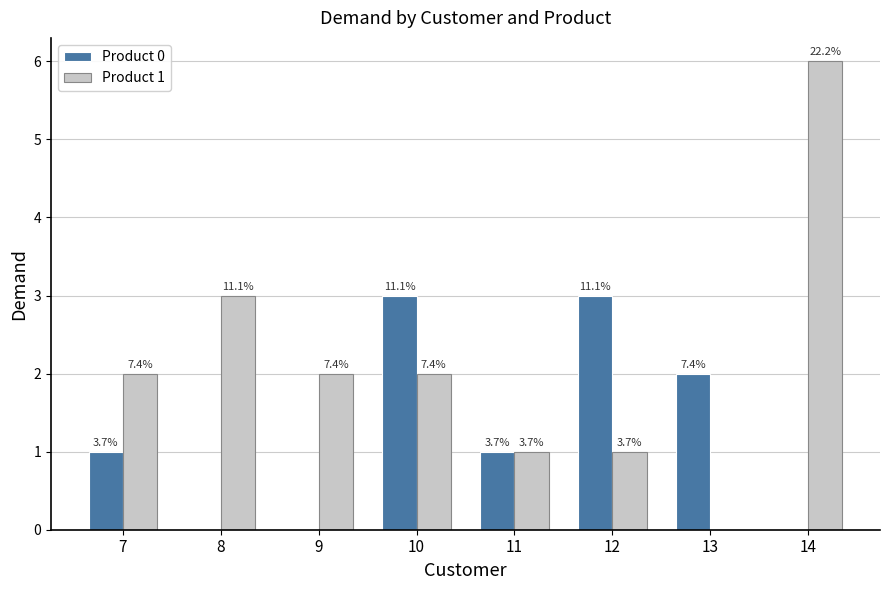

What are all the series names shown in the legend?

Product 0, Product 1